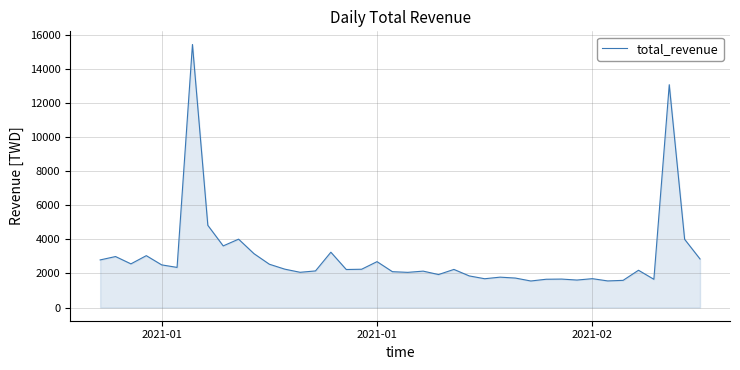

What is the minimum value shown in the chart?

1559.2